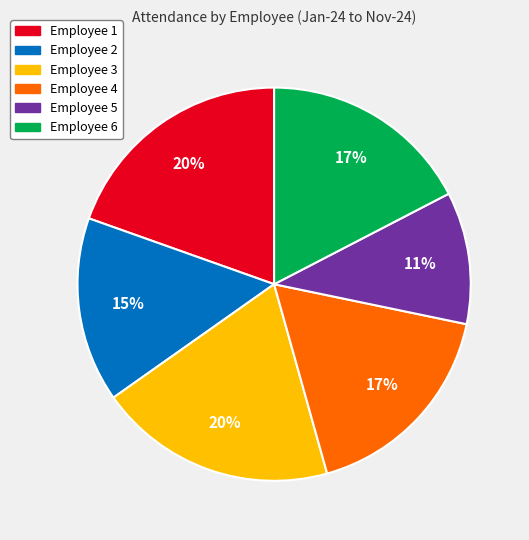

To the nearest percent, what is the average slice percentage?

17%